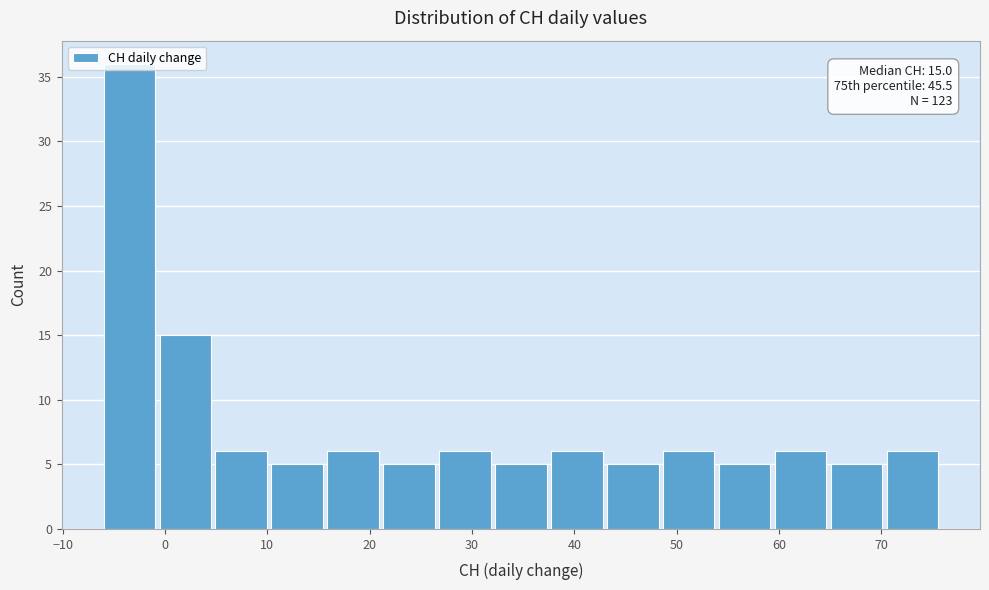

Over which range of the x-axis is the bar tallest?

-6 to -1